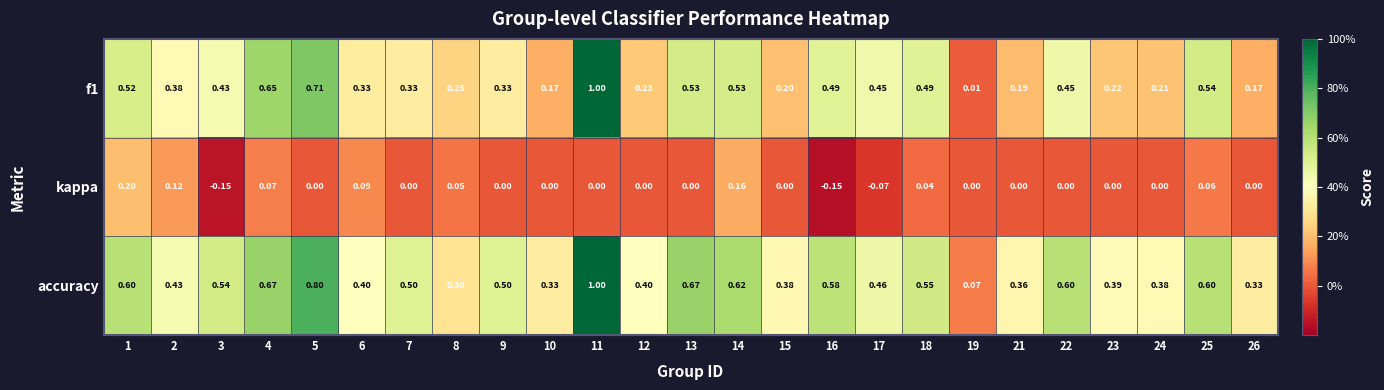

Is the value of kappa at 25 greater than the value of f1 at 1?

No